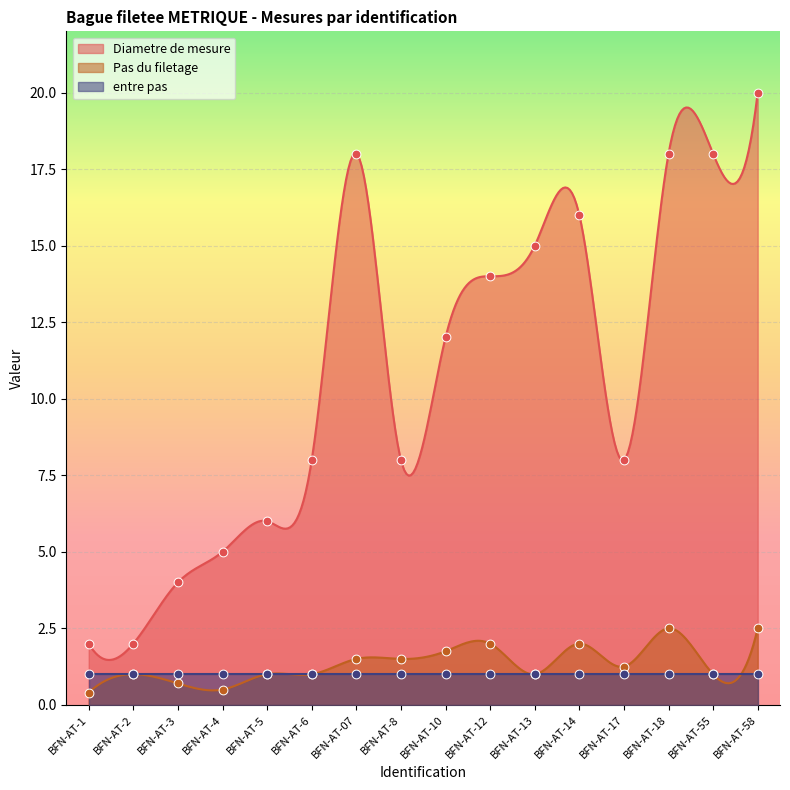

Is the value of Diametre de mesure at BFN-AT-07 greater than the value of Pas du filetage at BFN-AT-4?

Yes